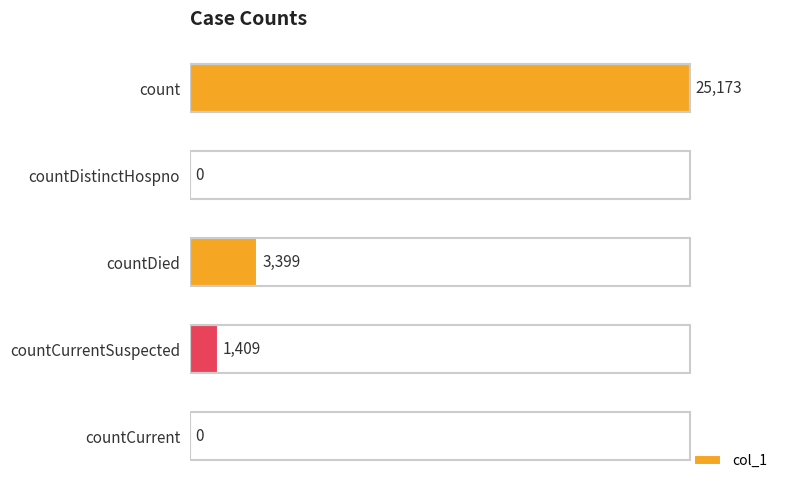

What is the sum of all values?

29981